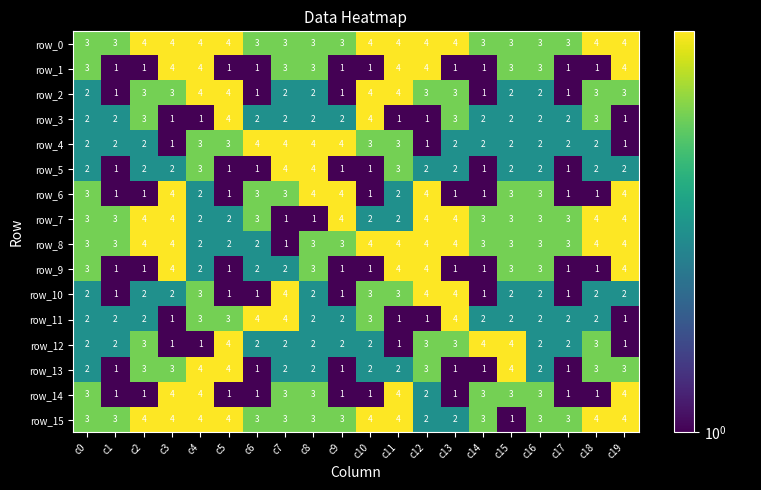

Count the row_11 values in the range 2 to 3.

13